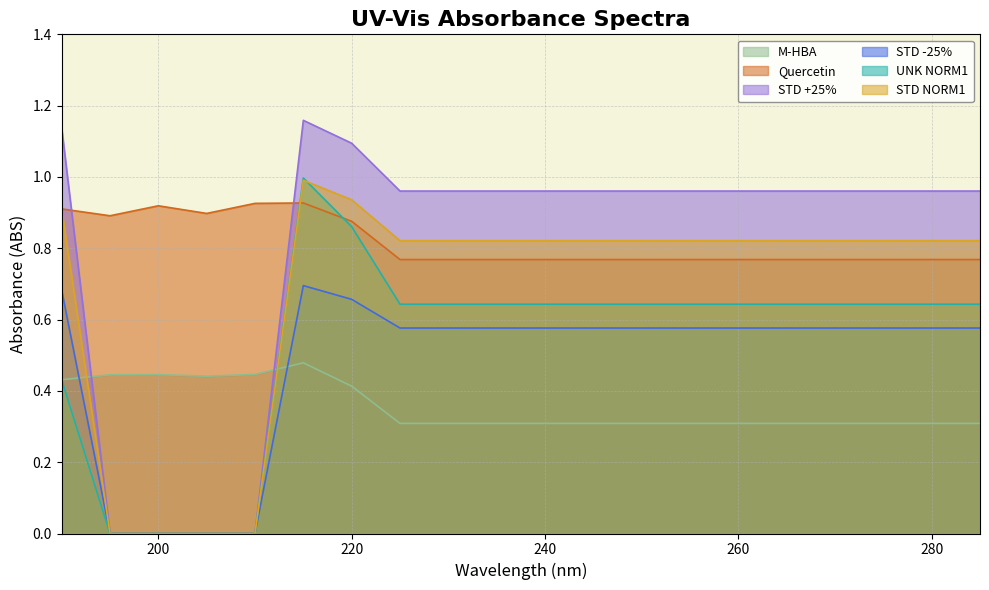

How many data points does each series have?

20